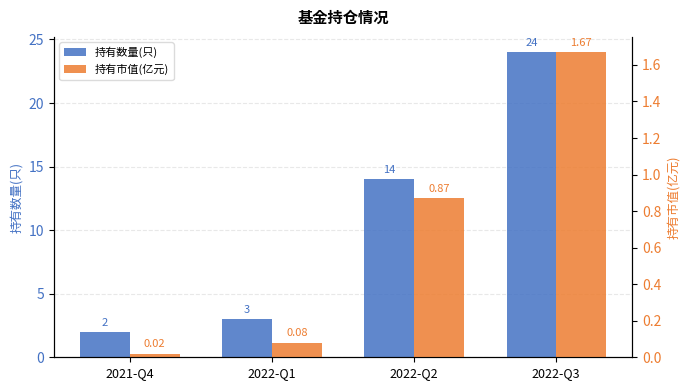

What are all the series names shown in the legend?

持有数量(只), 持有市值(亿元)